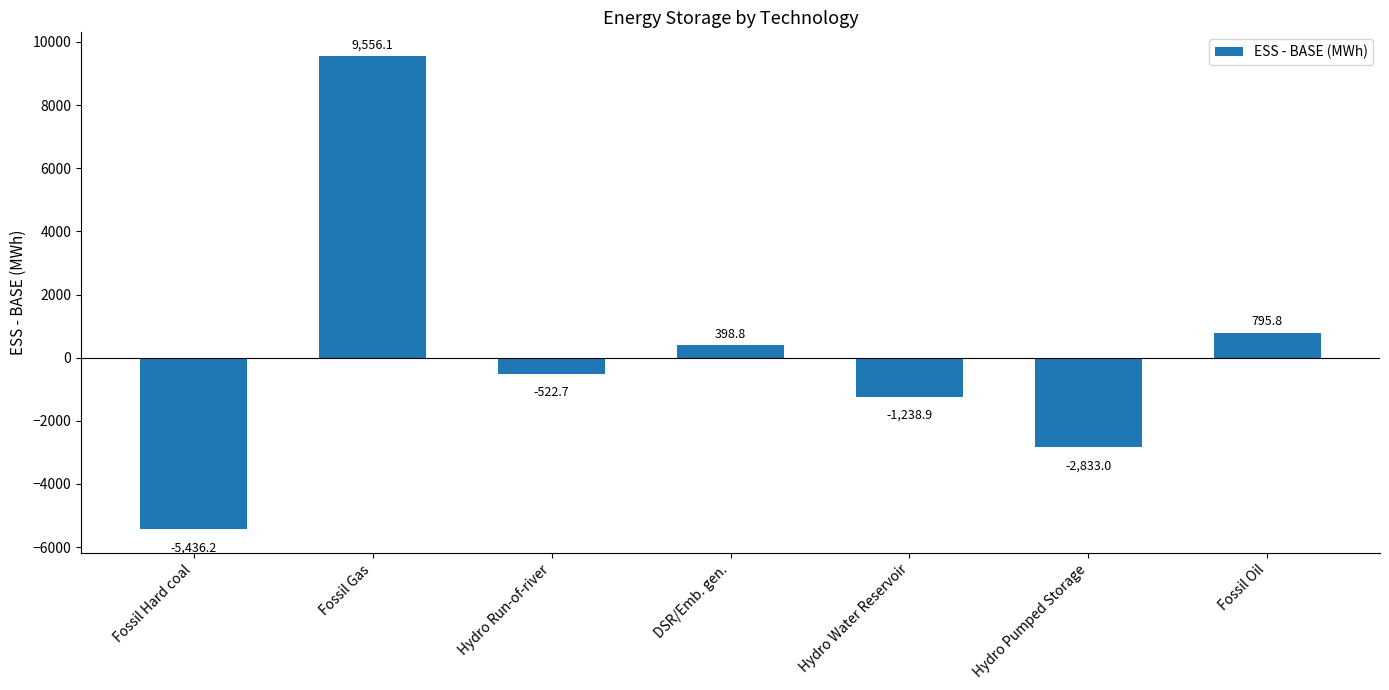

At which label is the value closest to 2059?

Fossil Oil